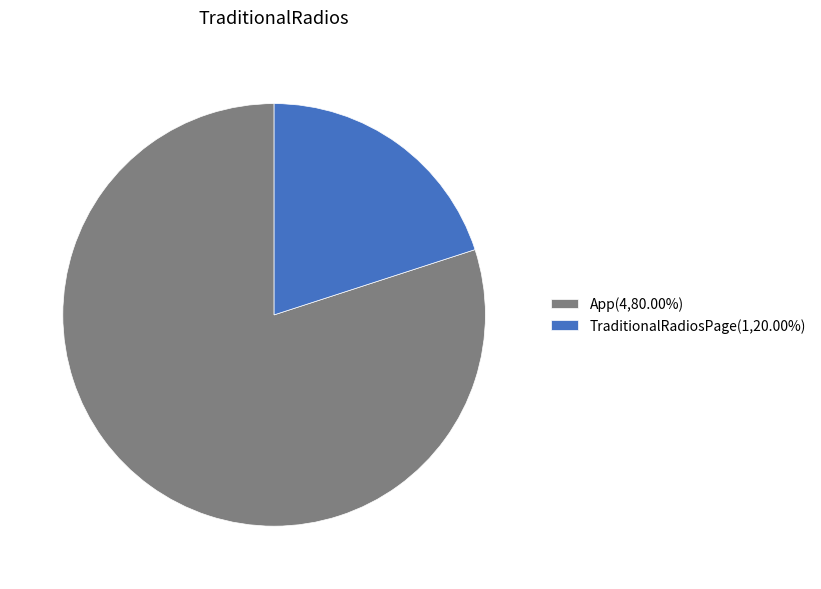

Is it true that TraditionalRadiosPage is 20% of the pie?

True